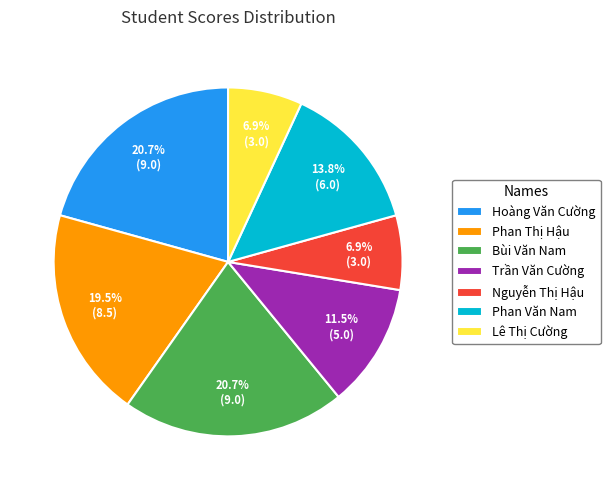

Do Bùi Văn Nam and Hoàng Văn Cường together represent more than half of the pie?

No